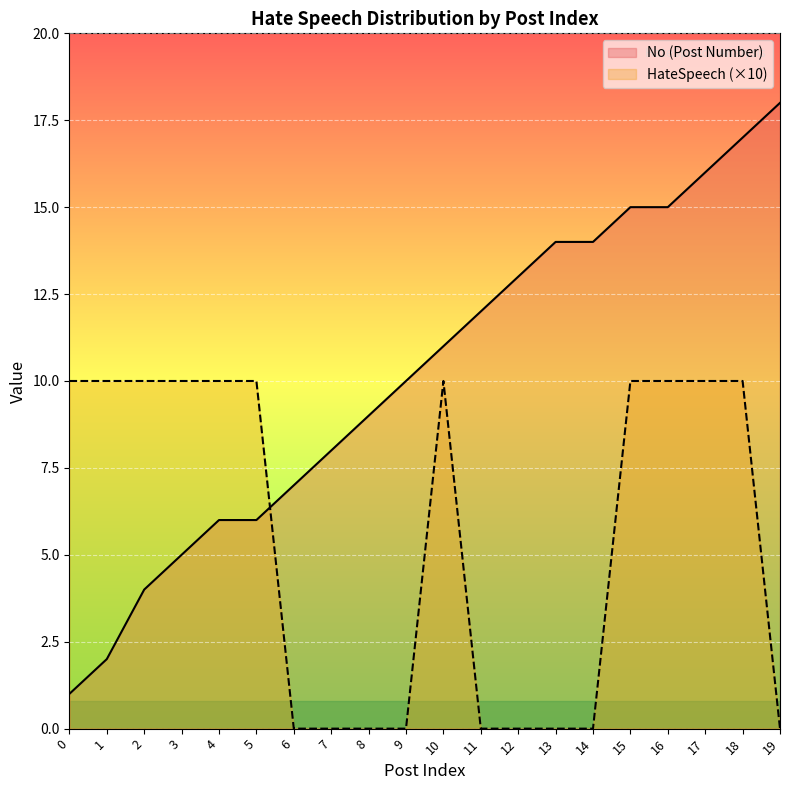

List the series in order of their peak value, highest first.

No (Post Number), HateSpeech (×10)